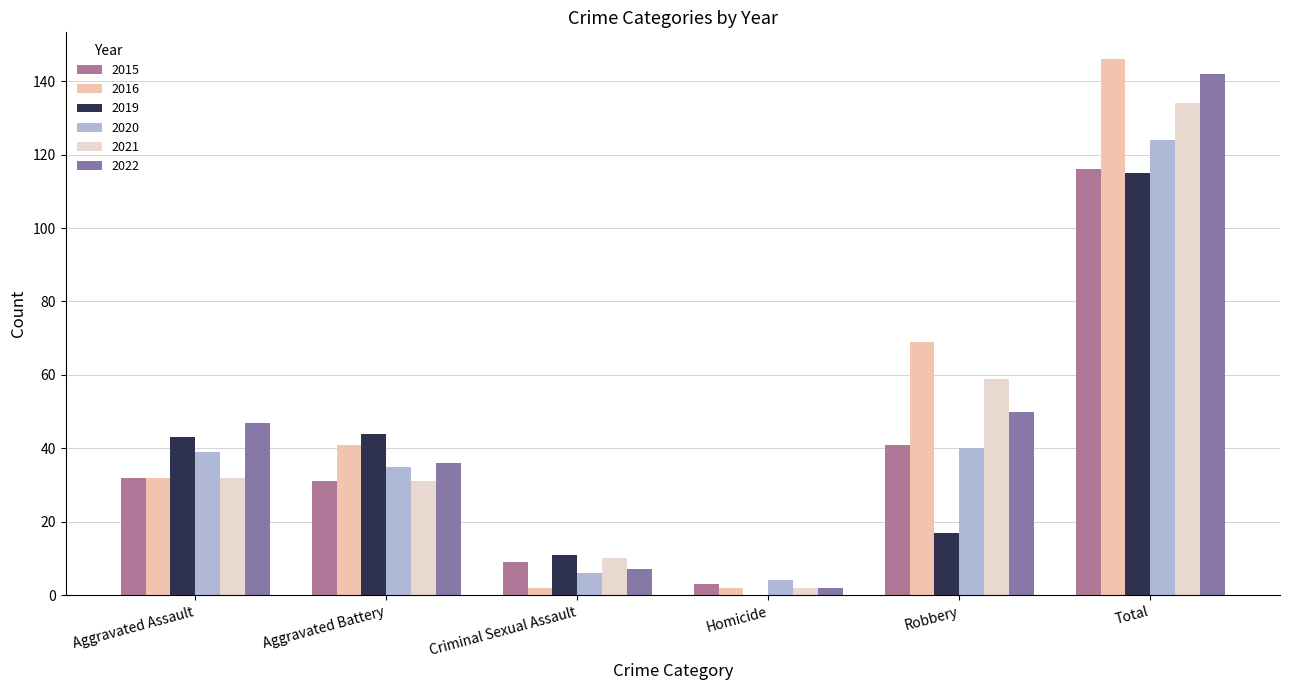

What position from the left is Aggravated Assault?

1